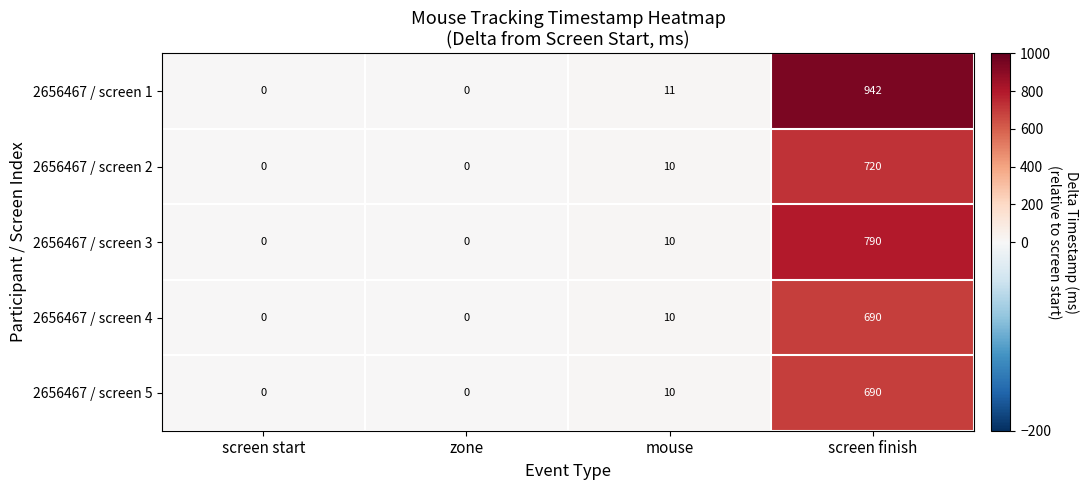

What is the difference between the maximum and minimum values in the 2656467 / screen 5 series?

690